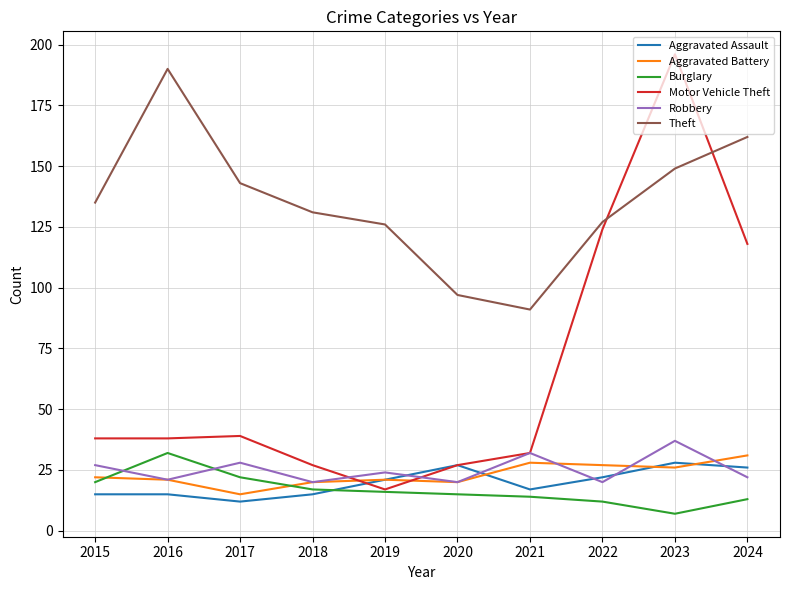

What is the difference between the Motor Vehicle Theft values at 2024 and 2015?

80